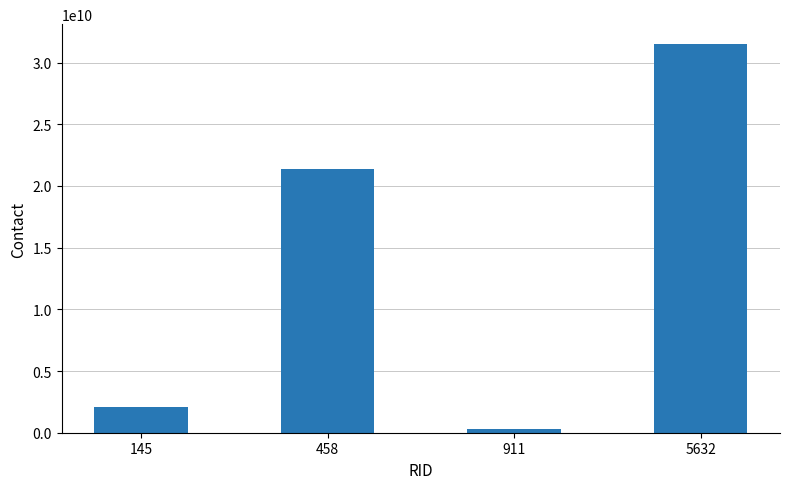

What is the difference between the maximum and minimum values?

31217492200